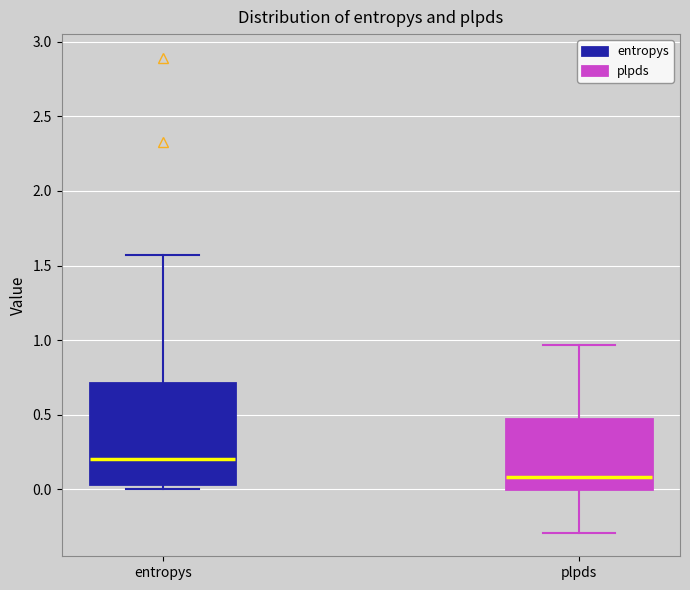

Where does the upper whisker of the box for entropys end on the y-axis? The values are not printed on the chart, so give them approximately, as read against the axis.

1.55